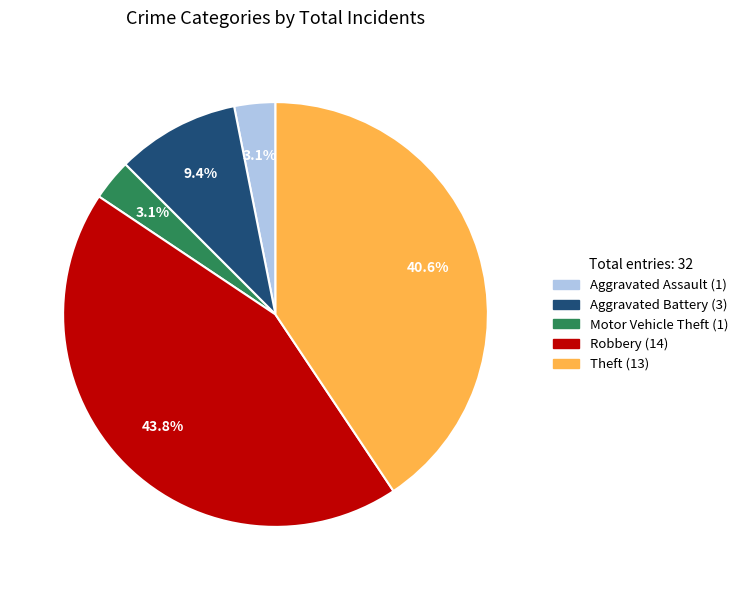

To the nearest percent, what portion does Aggravated Assault represent?

3%